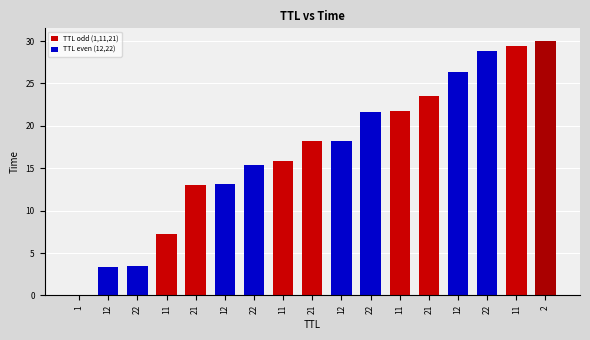

What is the change in value from 22 to 2?

+14.7